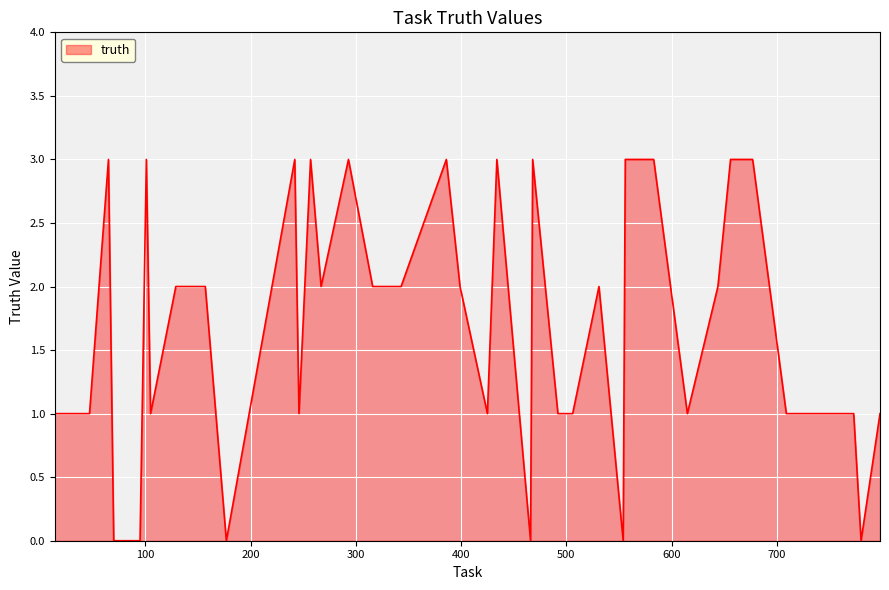

What is the difference between the maximum and minimum values?

3